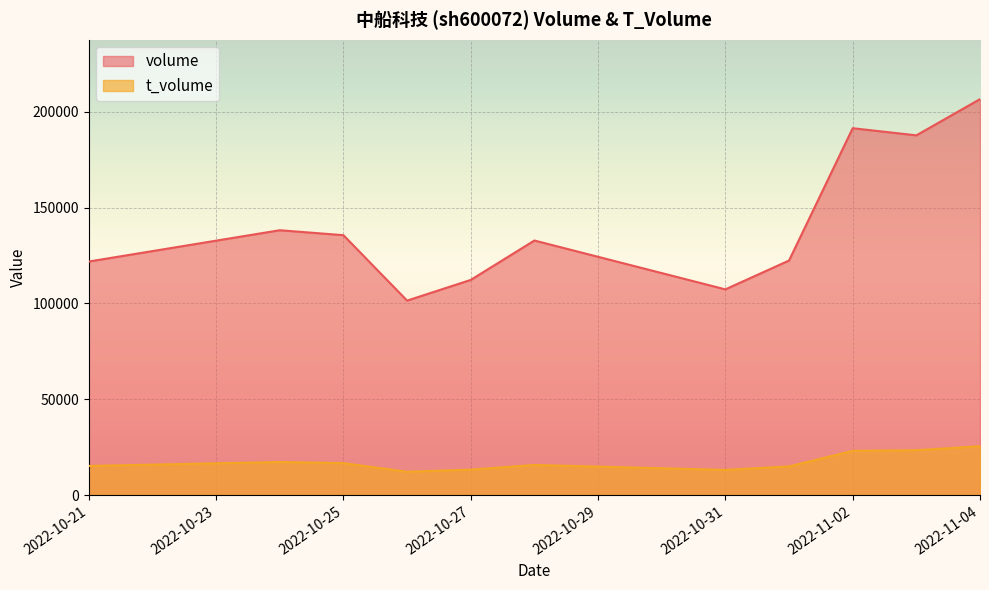

Between 2022-10-25 and 2022-10-26, which is larger?

2022-10-25